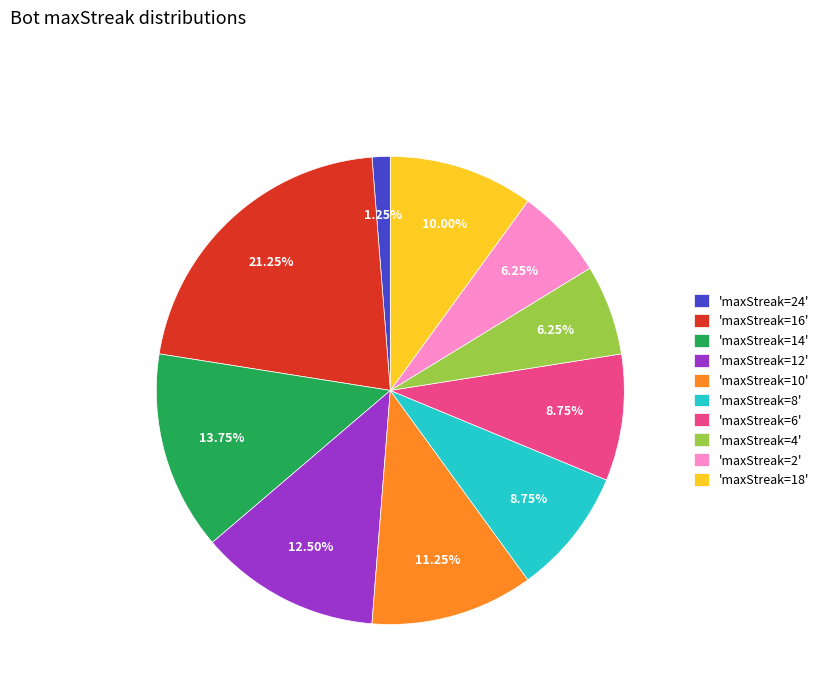

Does 'maxStreak=18' account for over 50% of the chart?

No